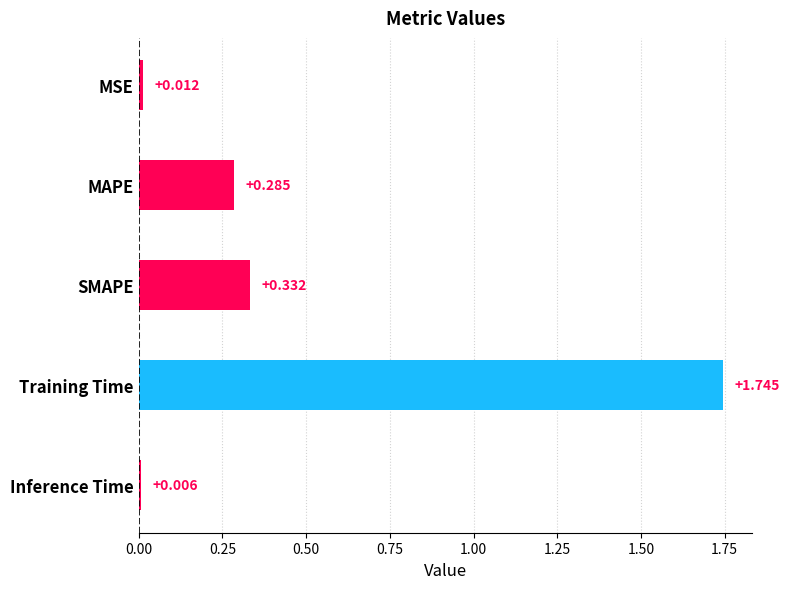

What is the label of the 5th bar from the bottom?

MSE